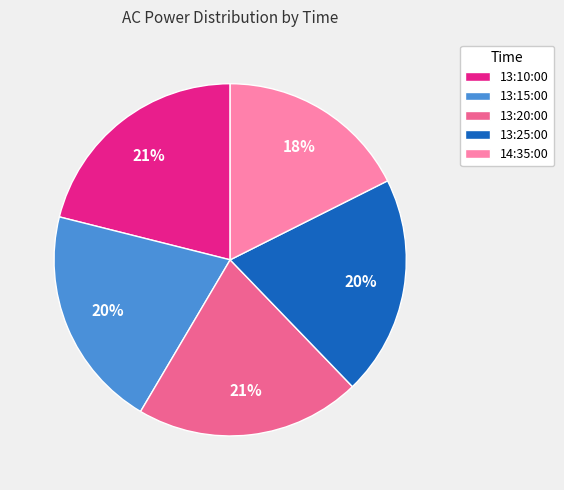

To the nearest percent, what percentage of the pie is 14:35:00?

18%